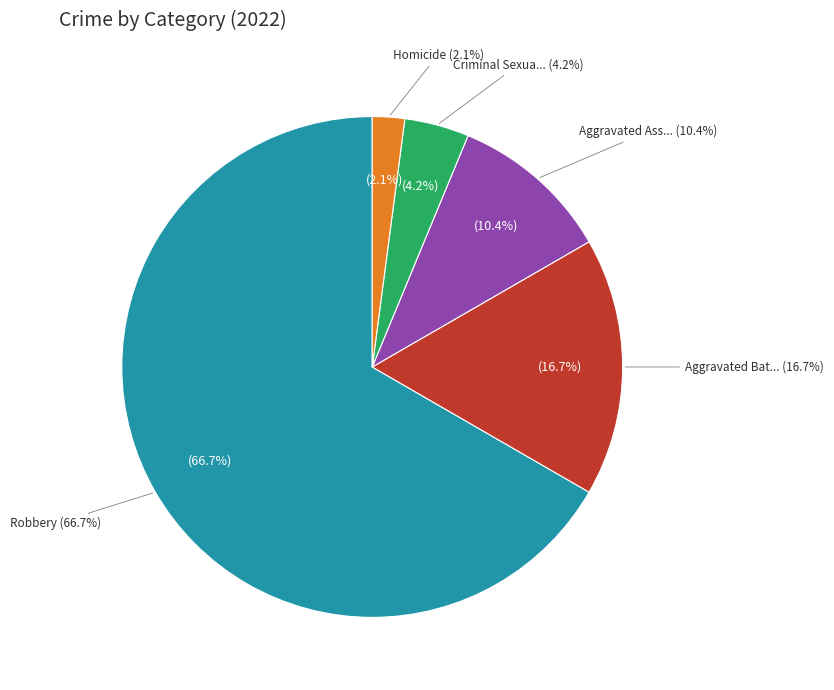

Is there a majority slice in this chart?

Yes